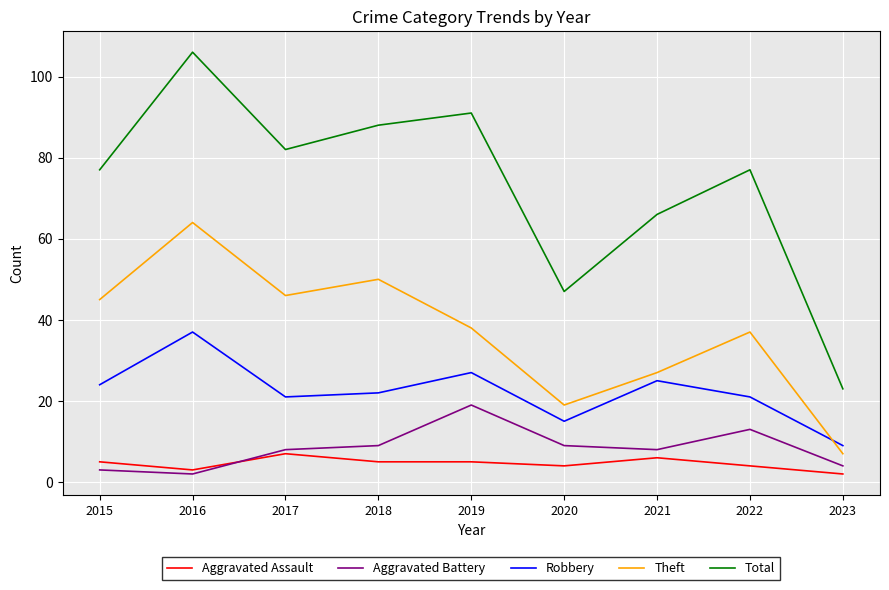

True or false: Robbery and Aggravated Assault intersect in this chart.

False